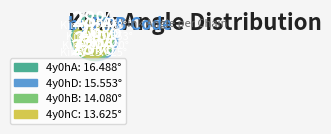

Count the number of slices in the pie.

4